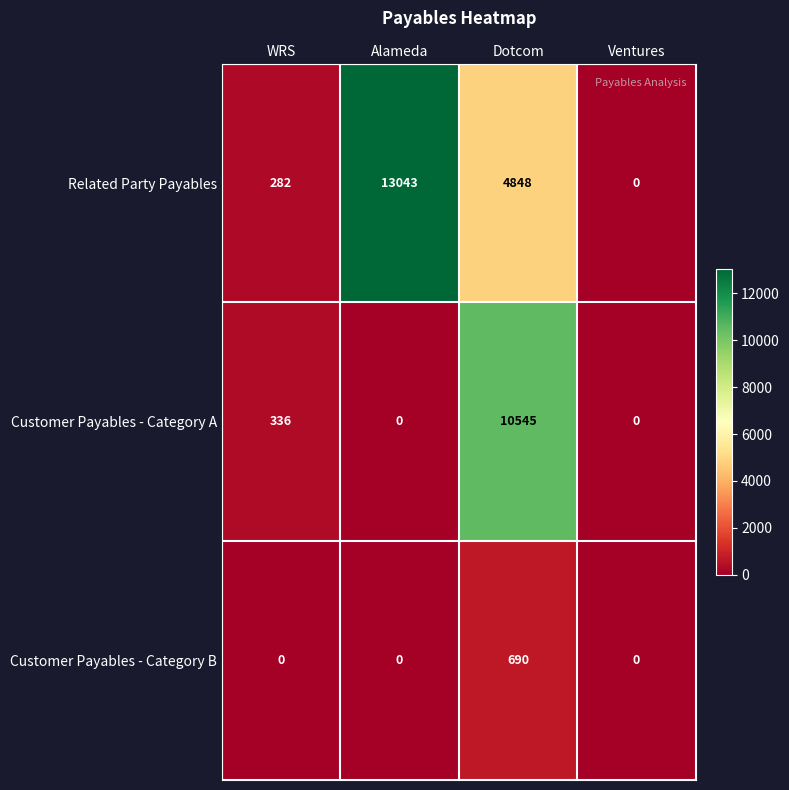

Reading left to right, extract all data points from this chart.

Related Party Payables: 282	13043	4848	0
Customer Payables - Category A: 336	0	10545	0
Customer Payables - Category B: 0	0	690	0